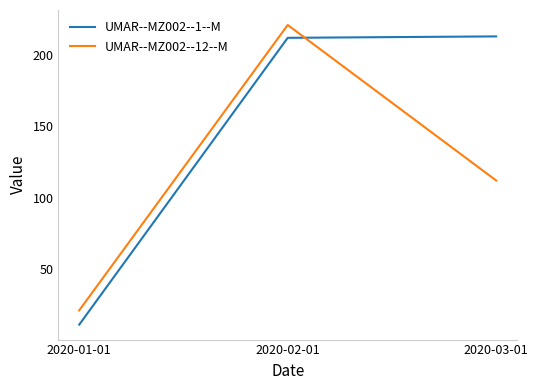

Rank the series by their maximum value, from lowest to highest.

UMAR--MZ002--1--M, UMAR--MZ002--12--M